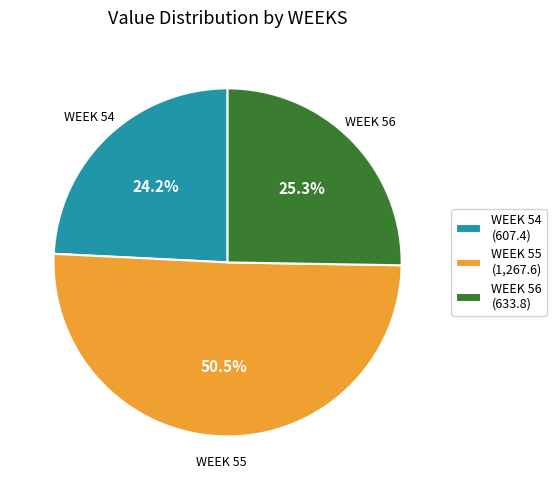

Between WEEK 55 (1,267.6) and WEEK 56 (633.8), which is larger?

WEEK 55 (1,267.6)